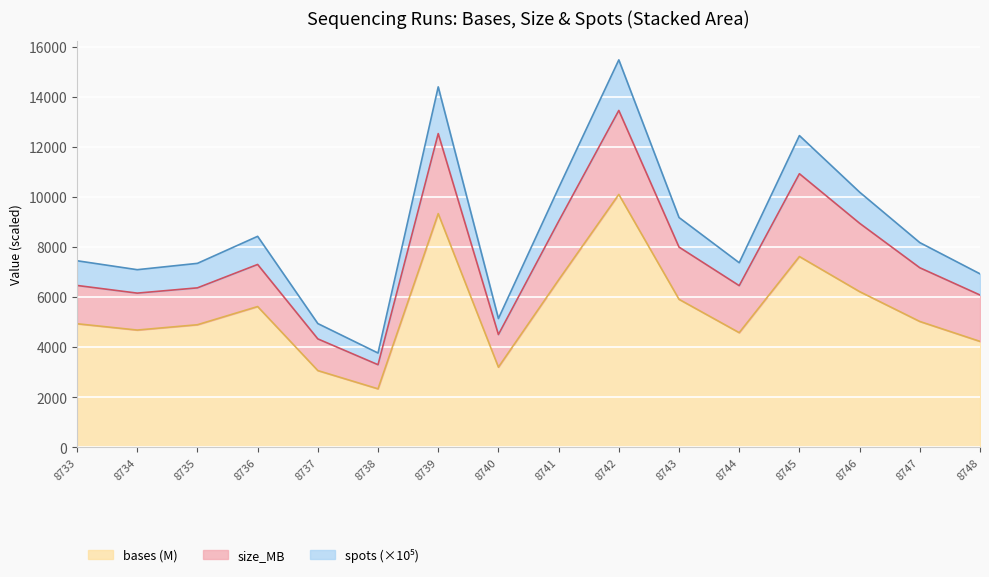

What value does the bases (M) series have at 8745?

7617.3